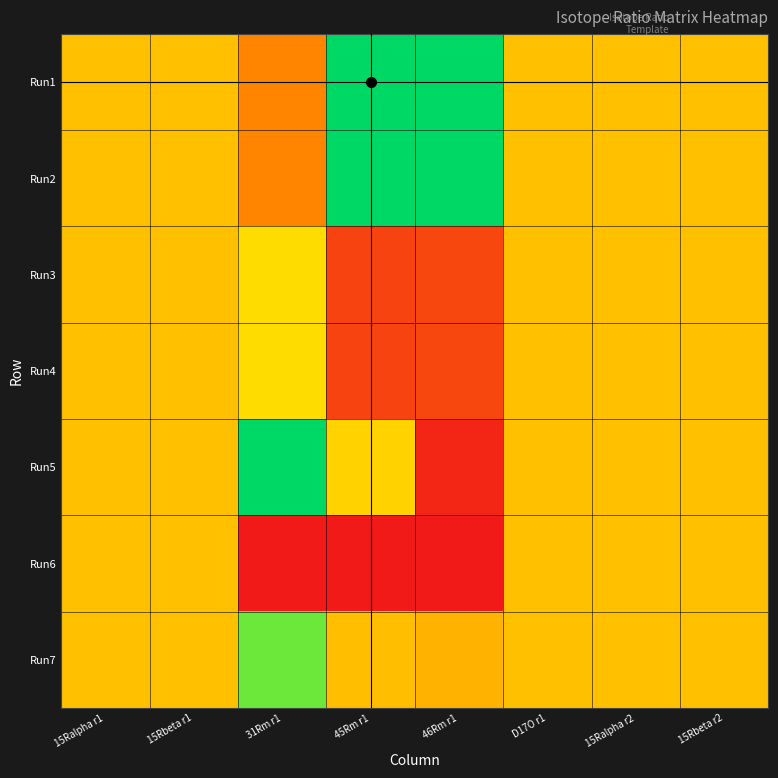

Which category has the lowest value across all series?

31Rm r1